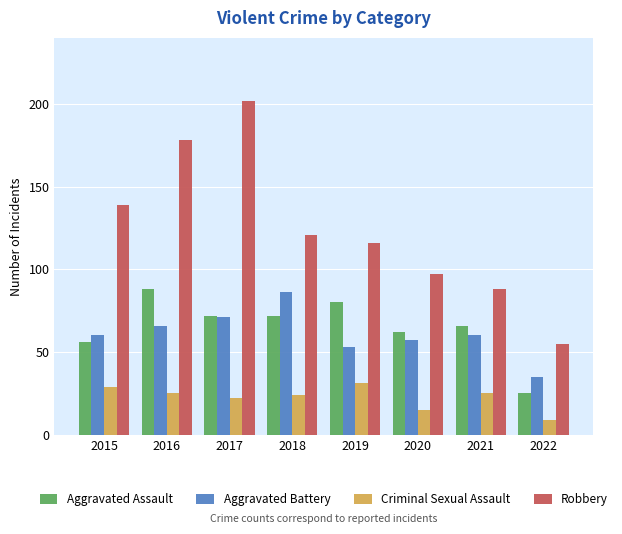

Rank the categories by Robbery value from lowest to highest.

2022, 2021, 2020, 2019, 2018, 2015, 2016, 2017